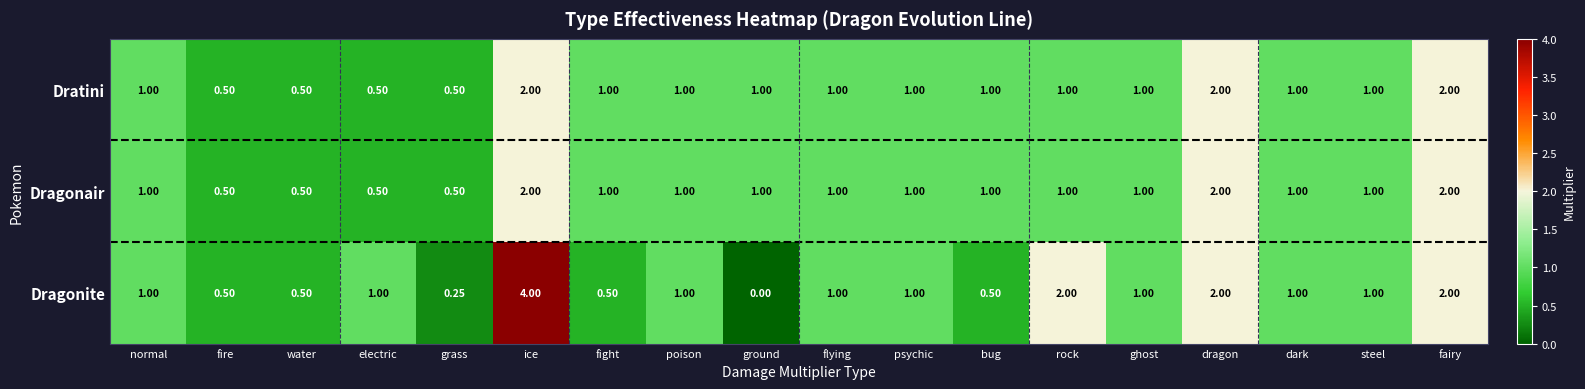

How many data points does each series have?

18